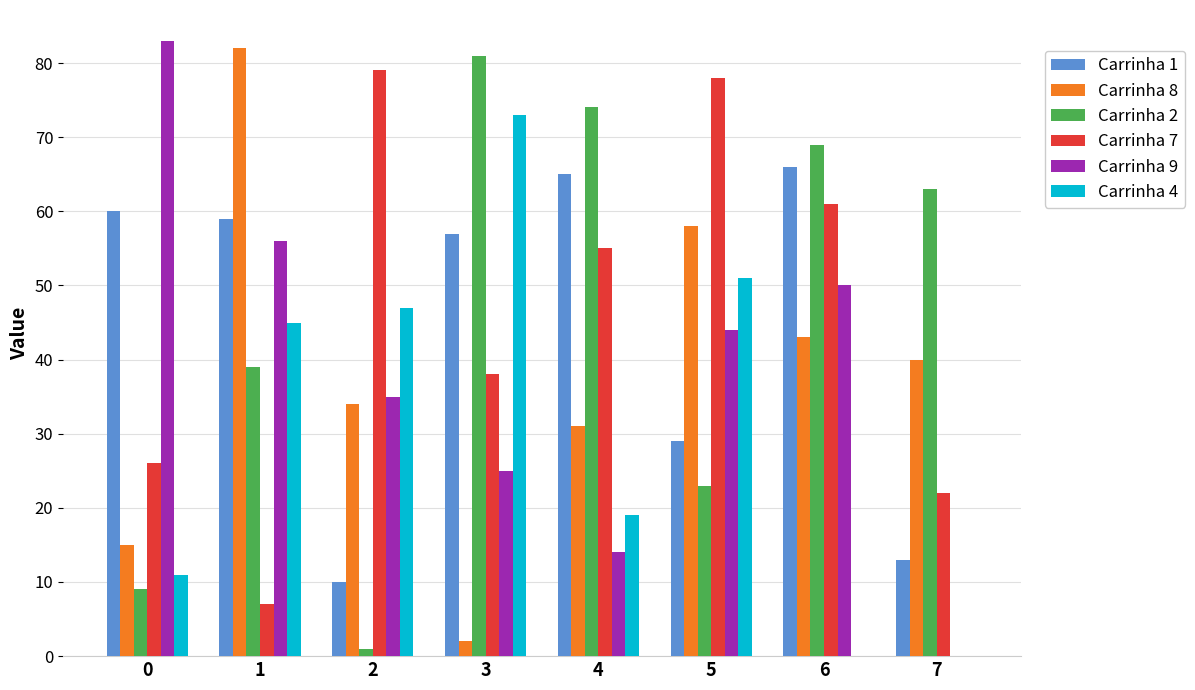

What are all the series names shown in the legend?

Carrinha 1, Carrinha 8, Carrinha 2, Carrinha 7, Carrinha 9, Carrinha 4